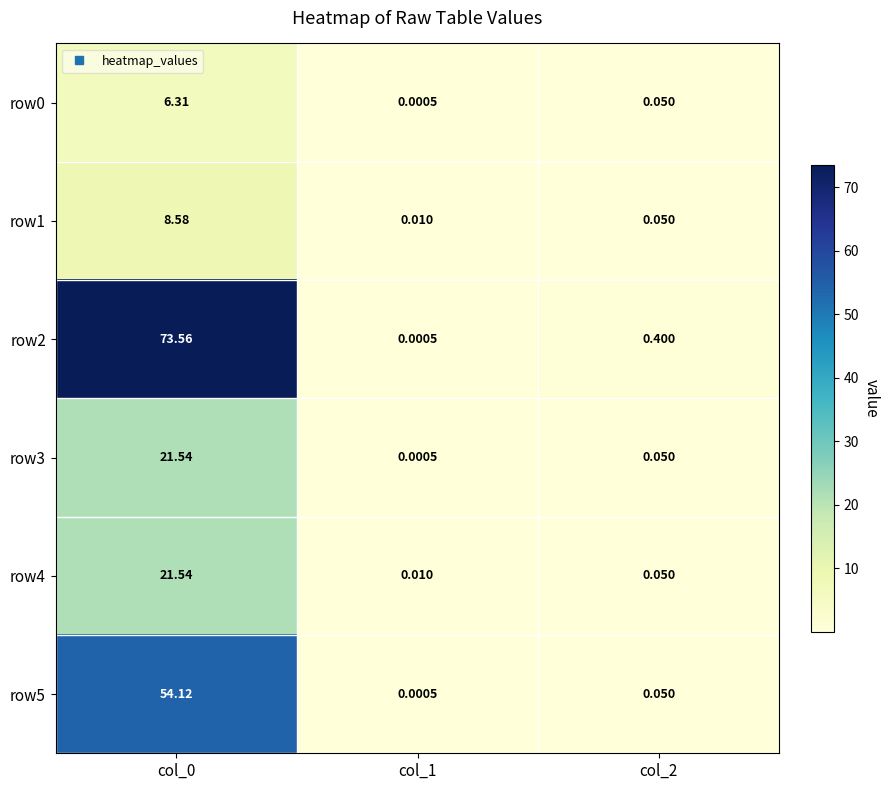

Between col_0 and col_2, which series saw the biggest shift?

row2